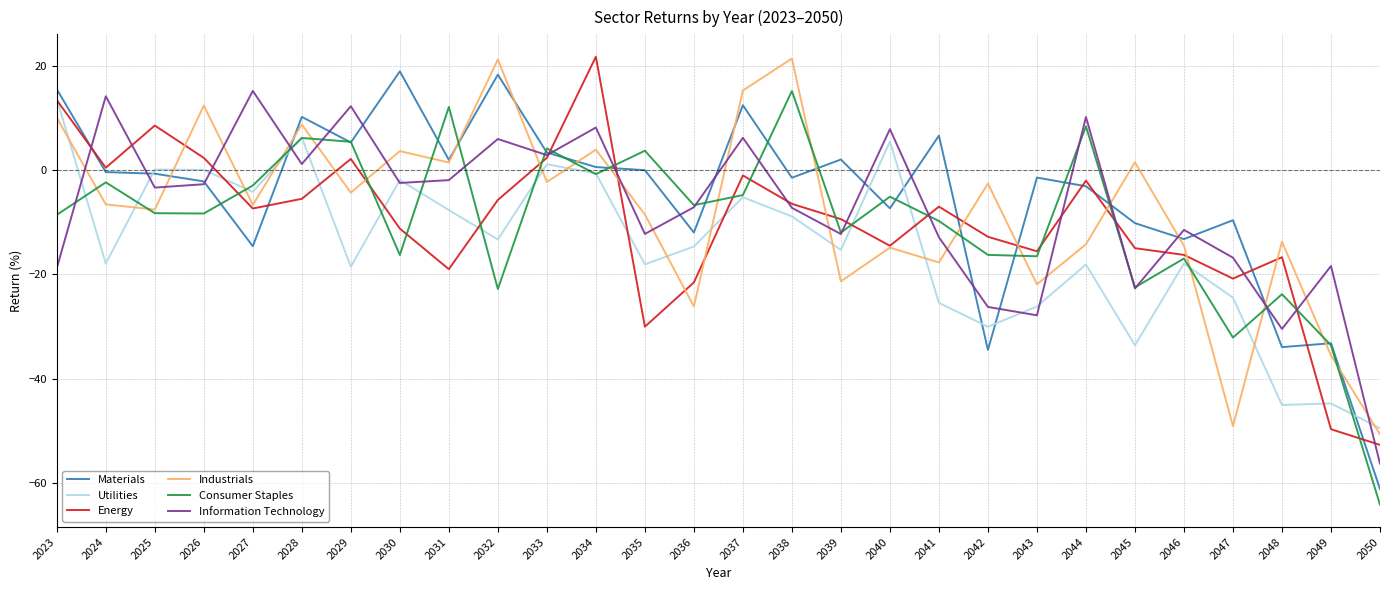

What are all the series names shown in the legend?

Materials, Utilities, Energy, Industrials, Consumer Staples, Information Technology